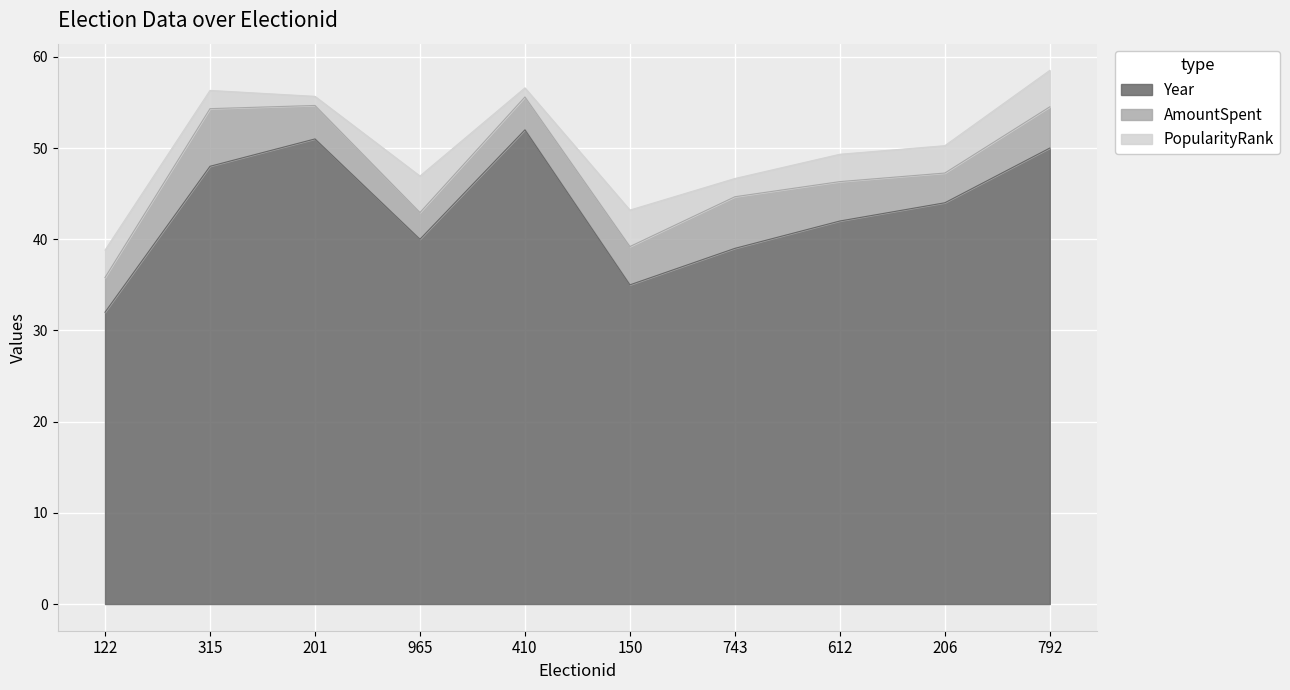

What is the value of the PopularityRank point at the 9th from the left?

3.0